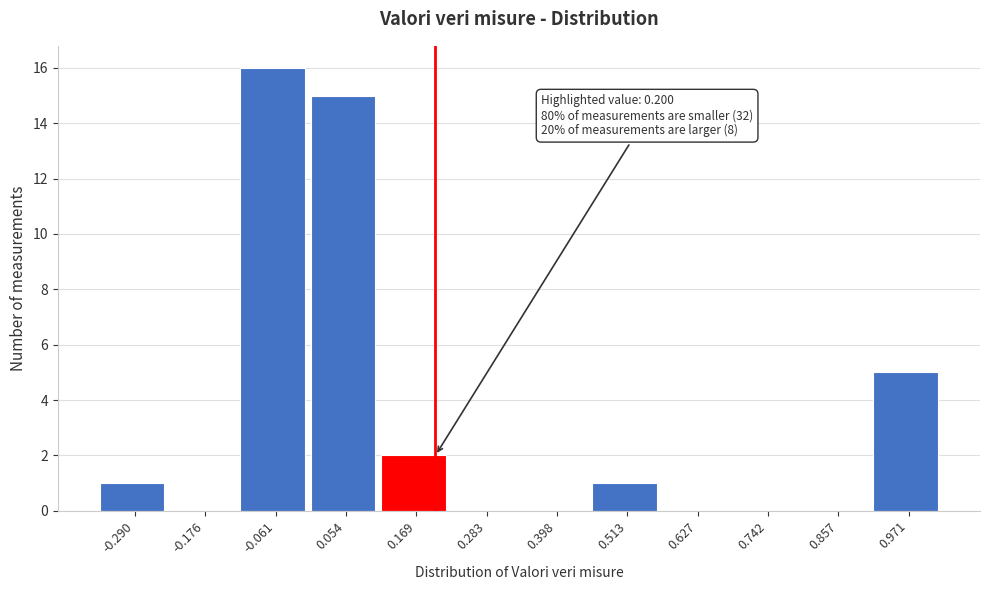

Which range on the x-axis has the tallest bar?

-0.12 to 0.00